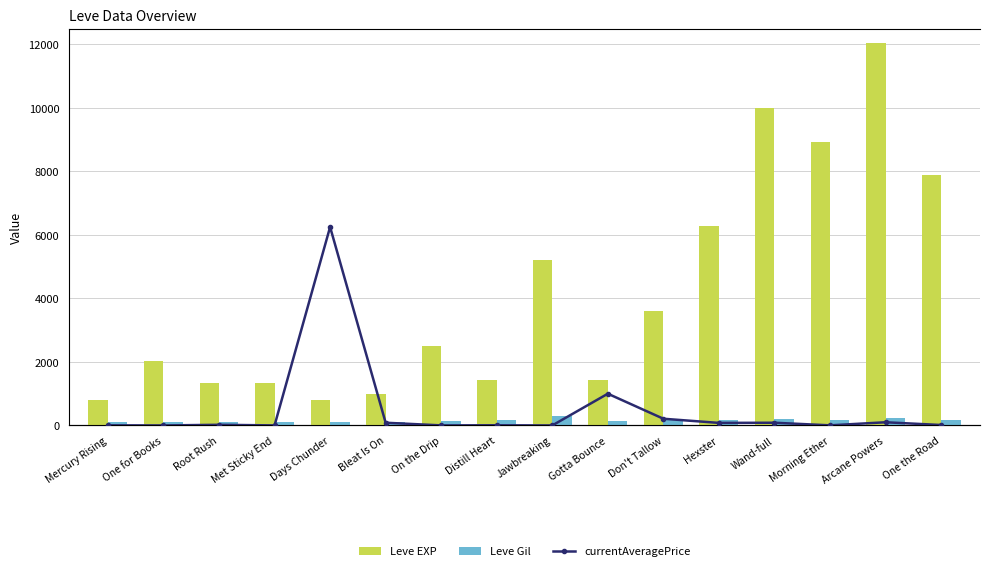

At which category is the sum across all series the highest?

Arcane Powers